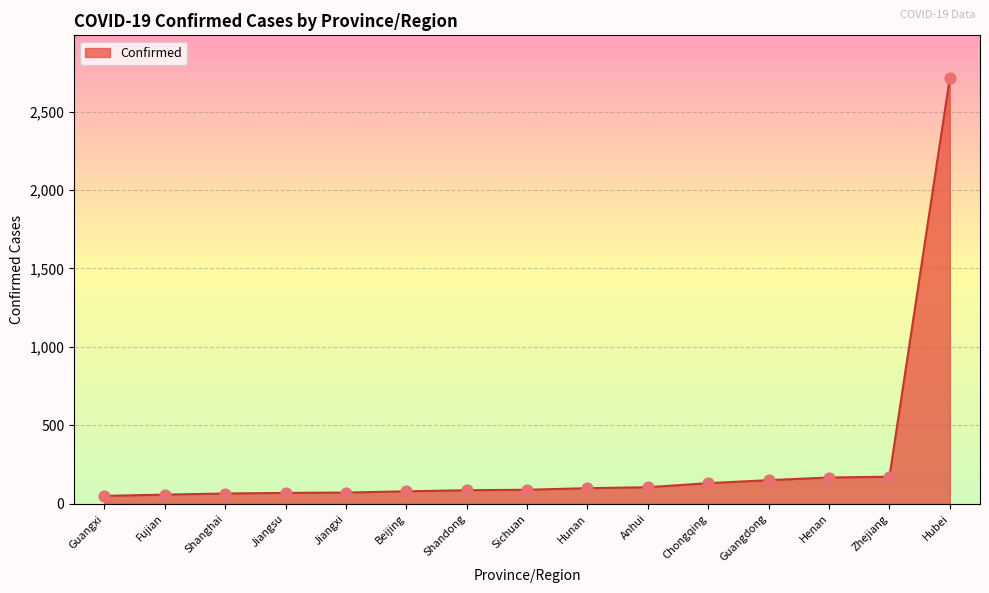

What is the ratio of the value at Sichuan to the value at Zhejiang?

0.5